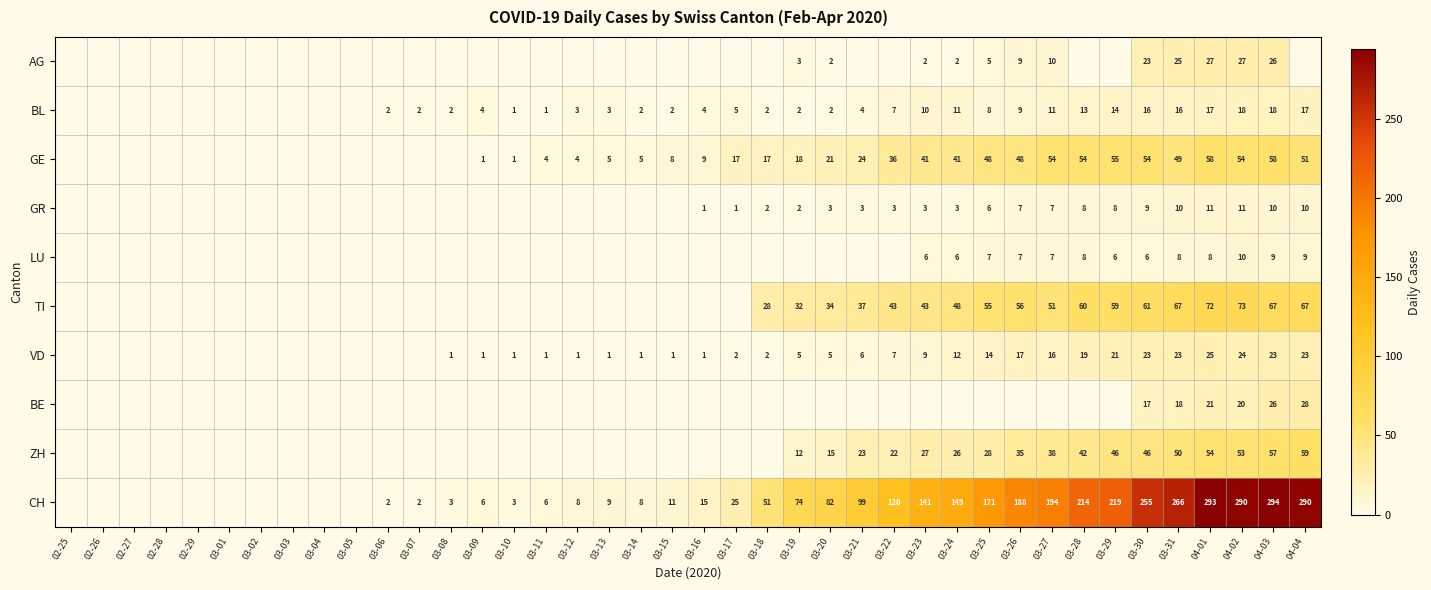

True or false: CH has a value of 60 at 04-01.

False